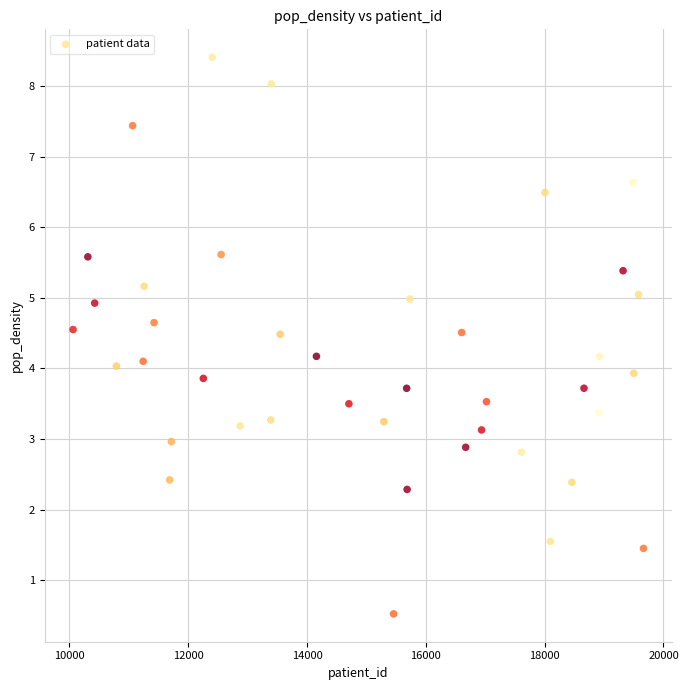

What is the range of Y values (max minus min)?

7.9